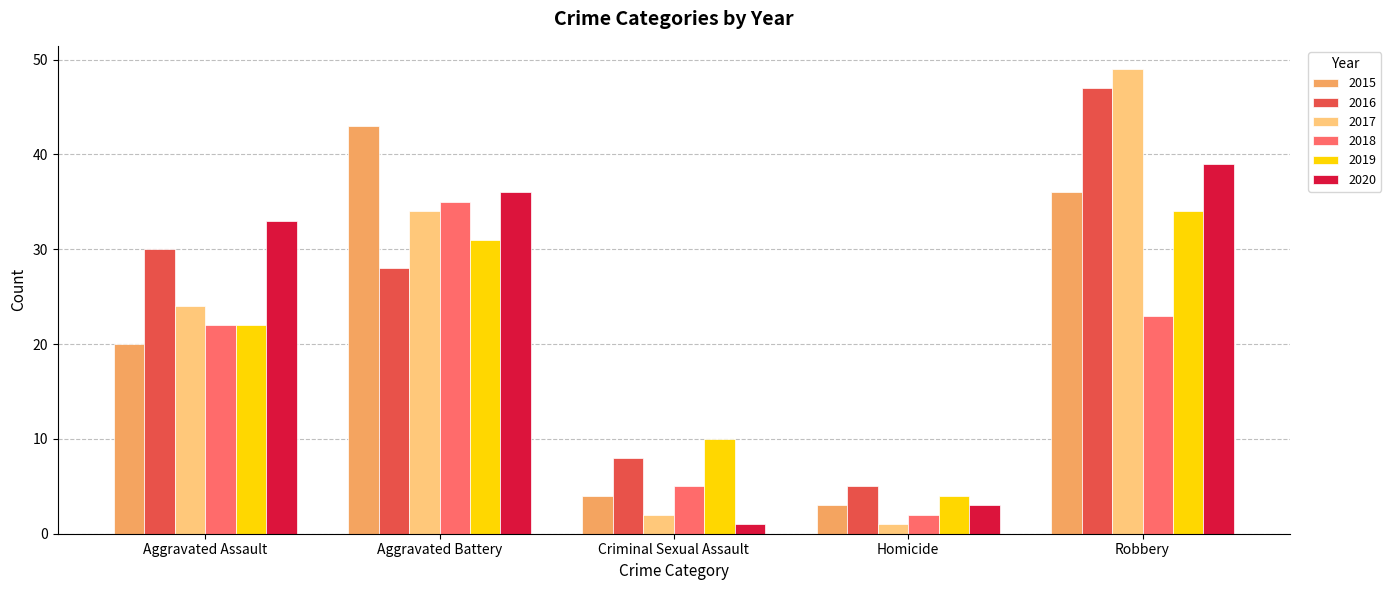

Does the chart contain stacked bars?

No